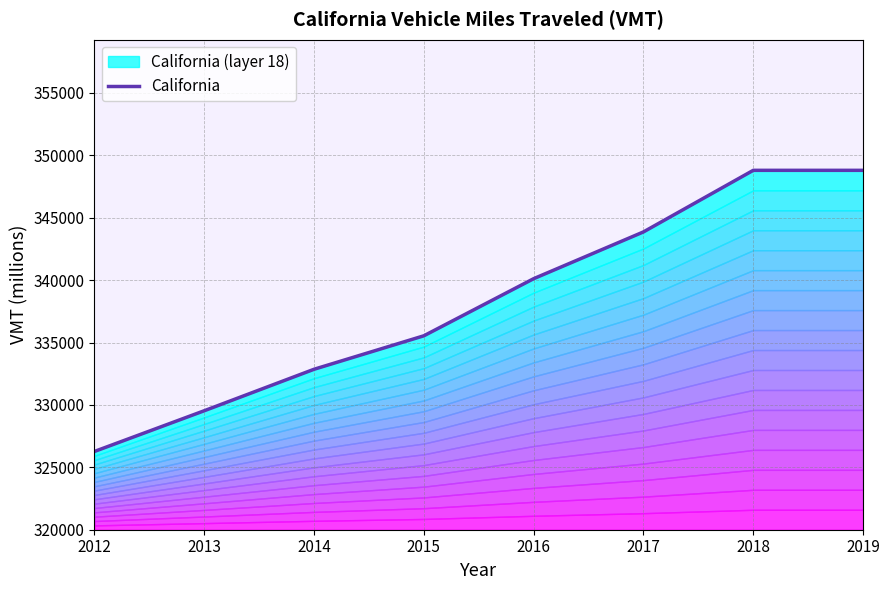

Reading left to right, extract all data points from this chart.

2012=326272	2013=329534	2014=332857	2015=335539	2016=340115	2017=343862	2018=348796	2019=348796